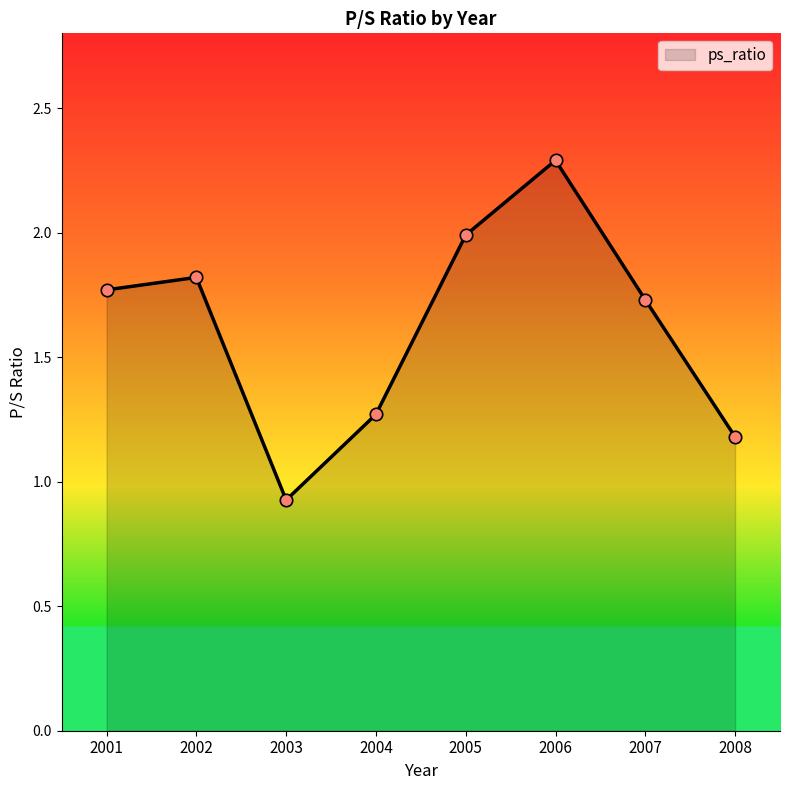

What is the ratio of the value at 2007 to the value at 2002?

1.0